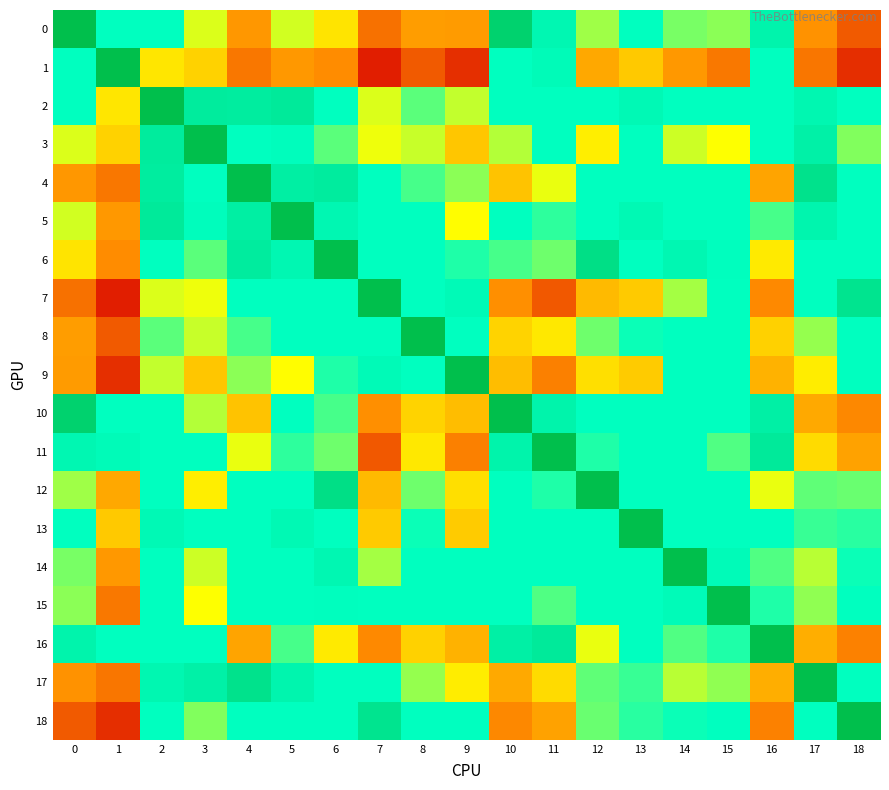

What is the total value across all series at 6?

12.2